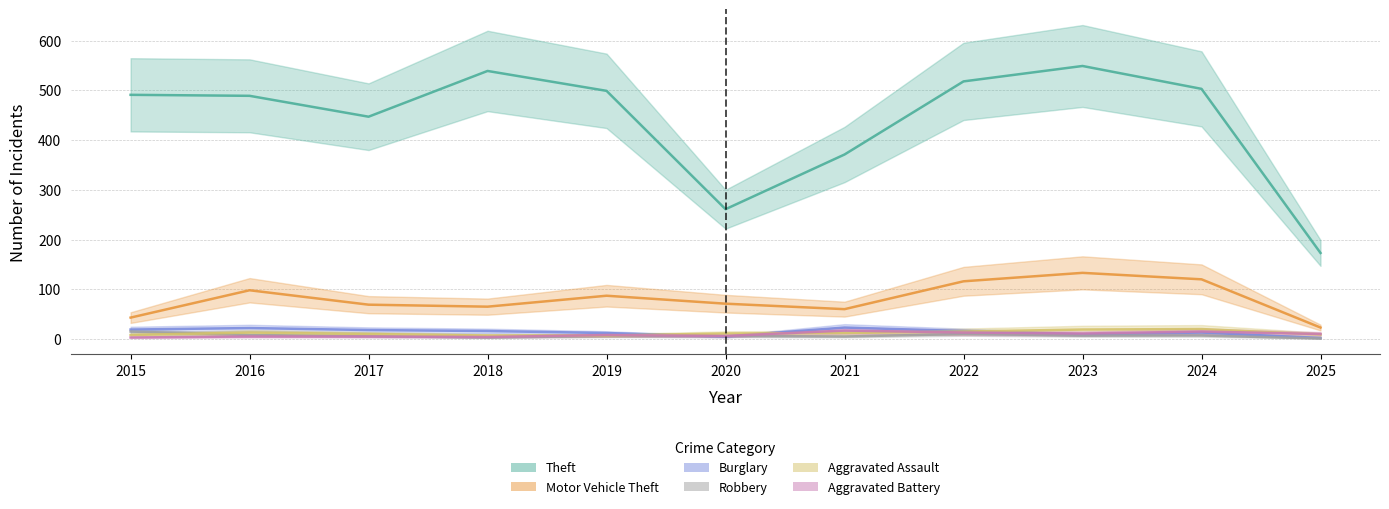

Which series has the widest spread of values?

Theft